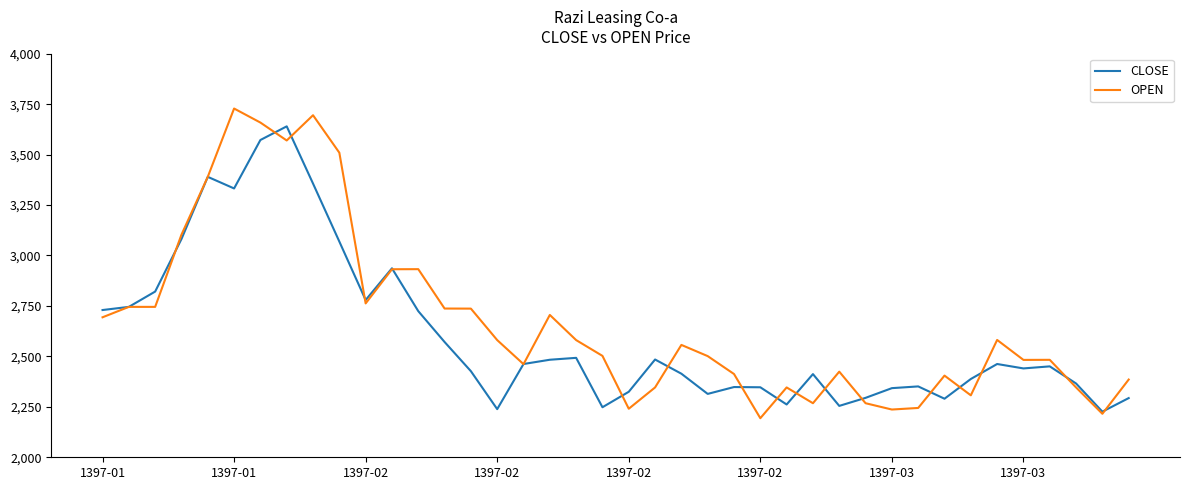

What is the lowest value of the CLOSE series?

2226.1